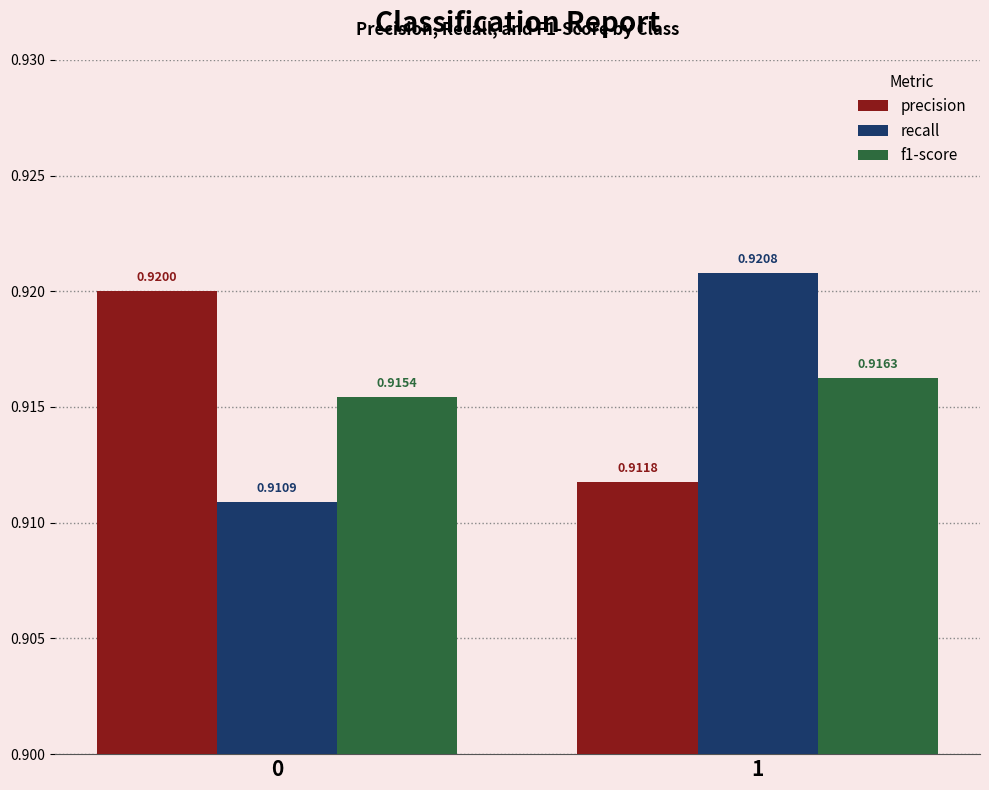

Rank the categories by precision value from lowest to highest.

1, 0